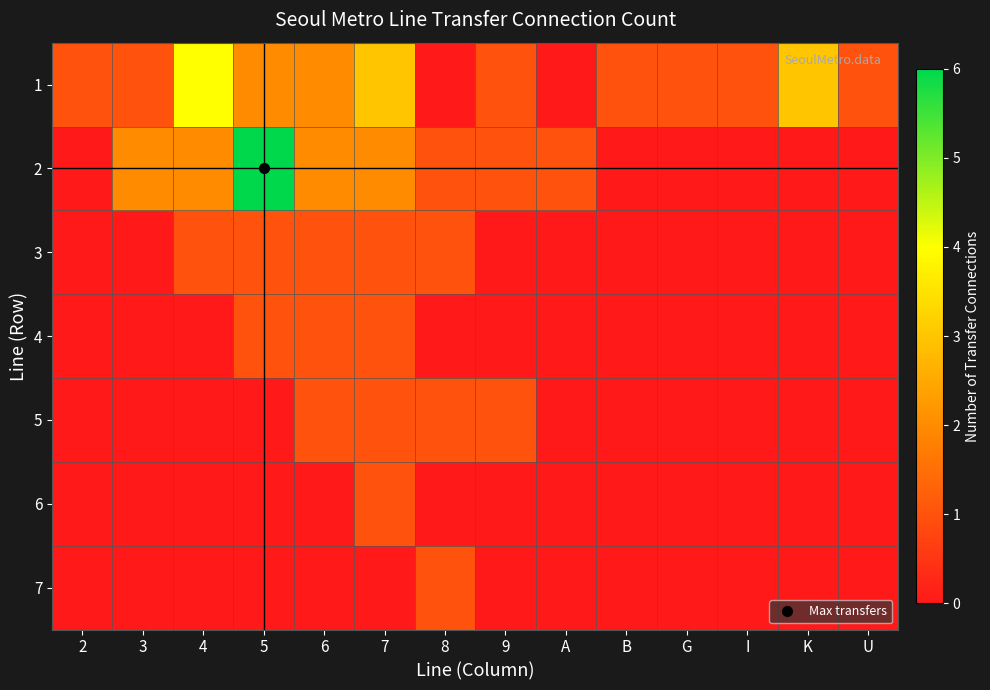

True or false: 4 has a value of 0 at I.

True